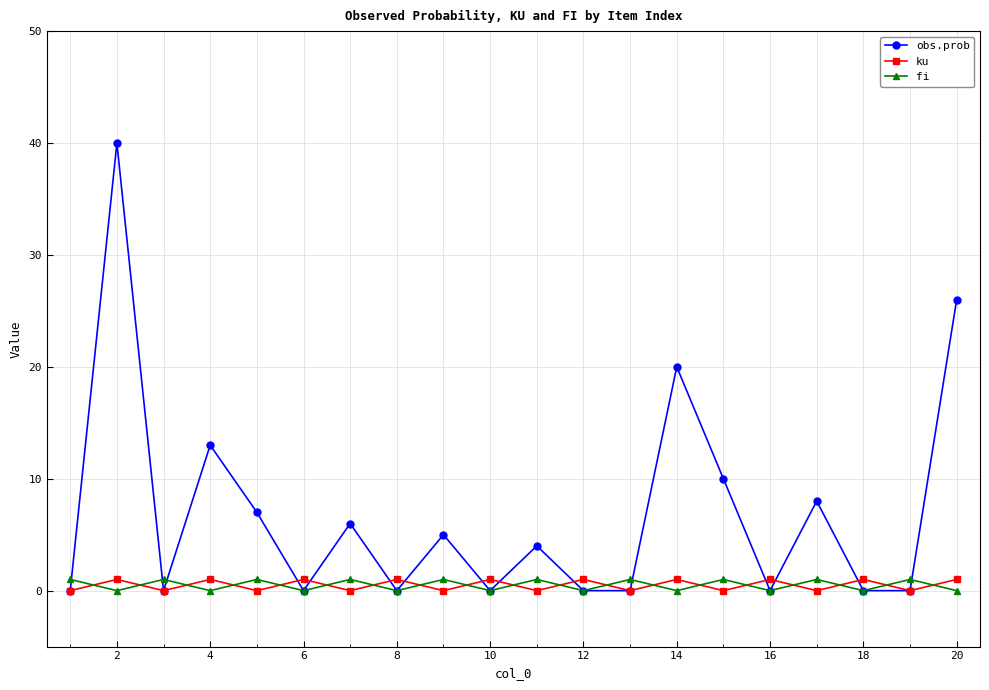

How many times do ku and fi cross each other?

19